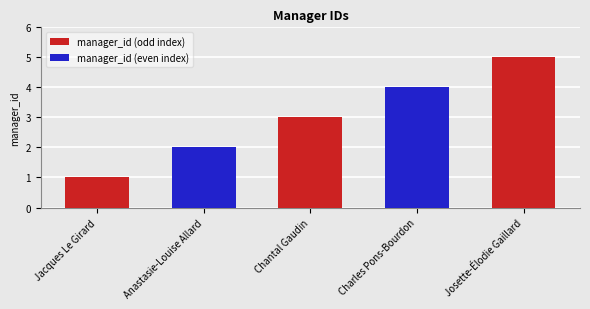

Which category has the highest value across all series?

Josette-Élodie Gaillard